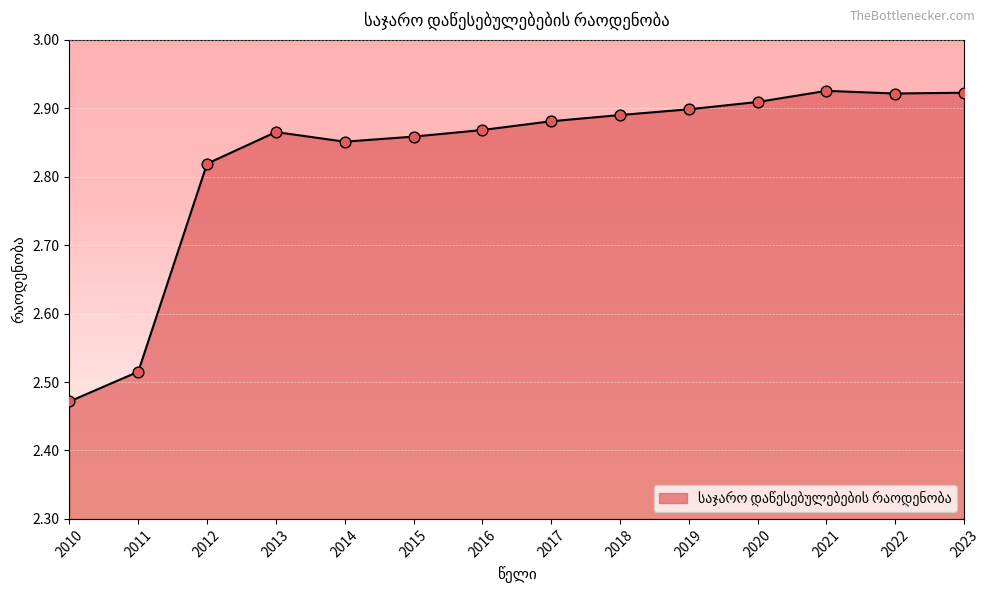

What is the ratio of the value at 2015 to the value at 2021?

1.0